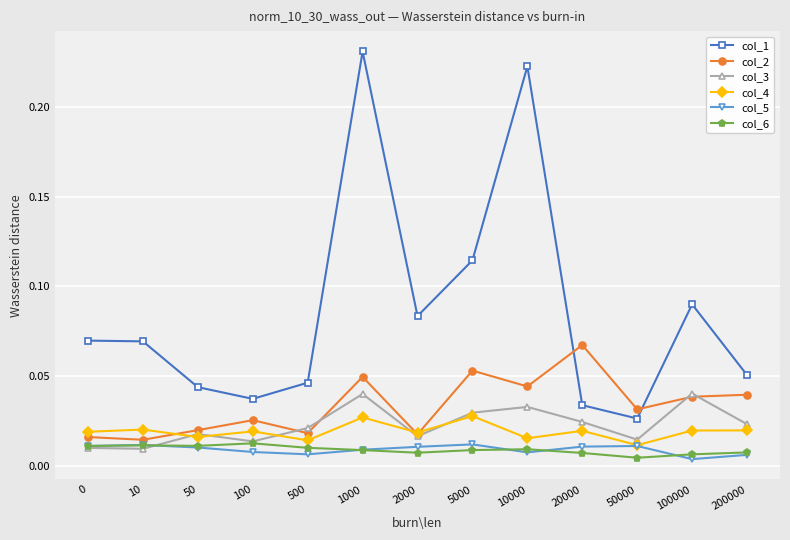

At which label does col_1 reach its peak?

1000